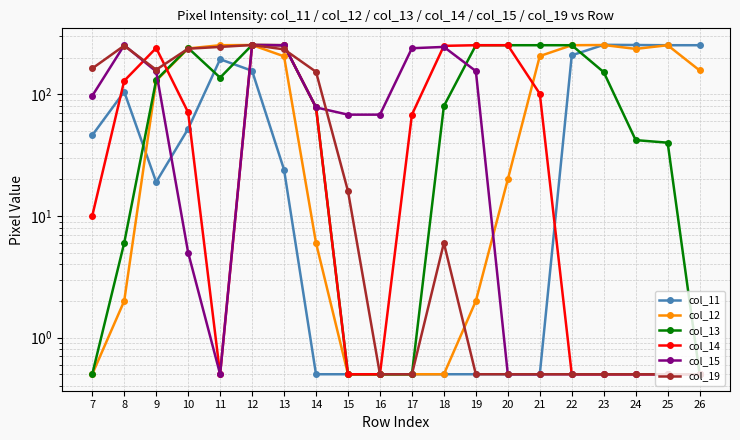

The value of col_14 at 17 is 110.0. True or false?

False